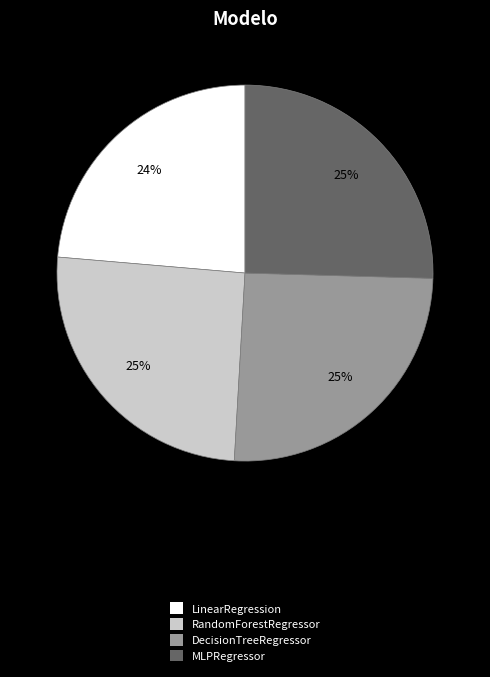

What is the smallest slice in the pie chart?

LinearRegression